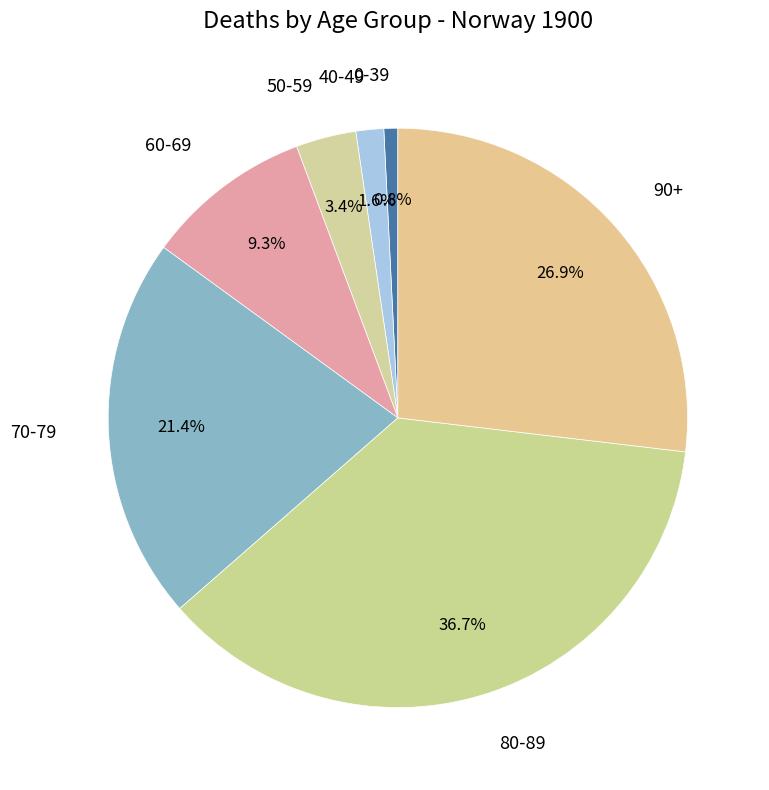

Which category has the smallest portion of the pie?

0-39